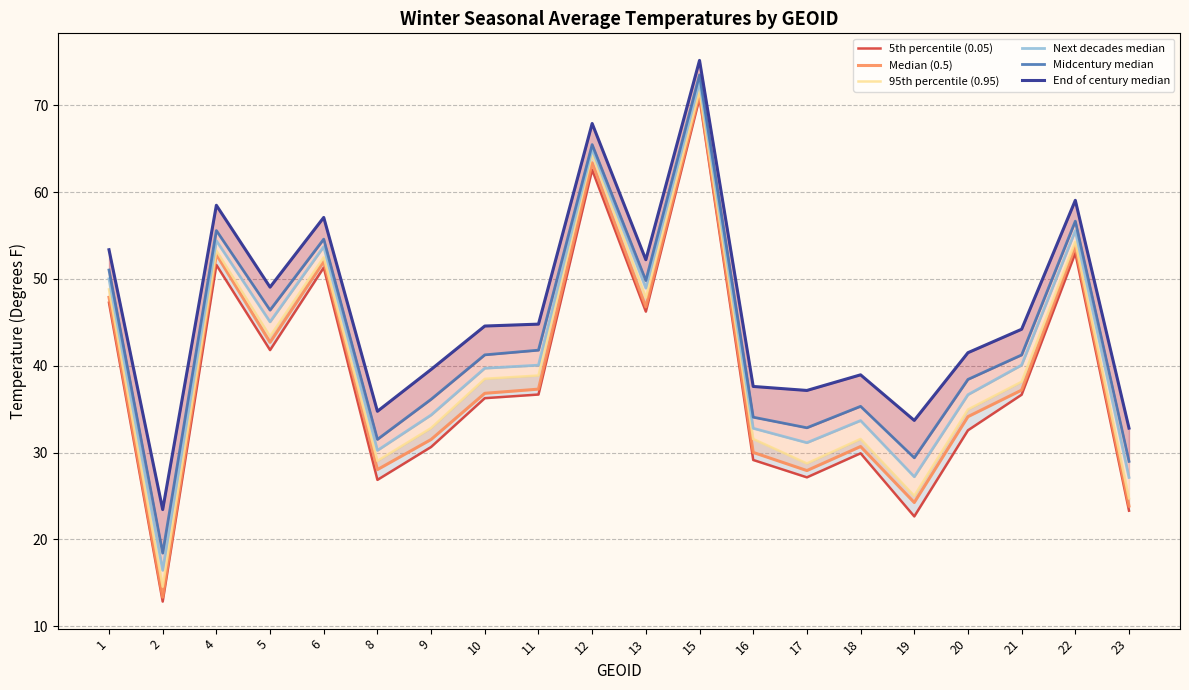

How many lines are shown in the chart?

6